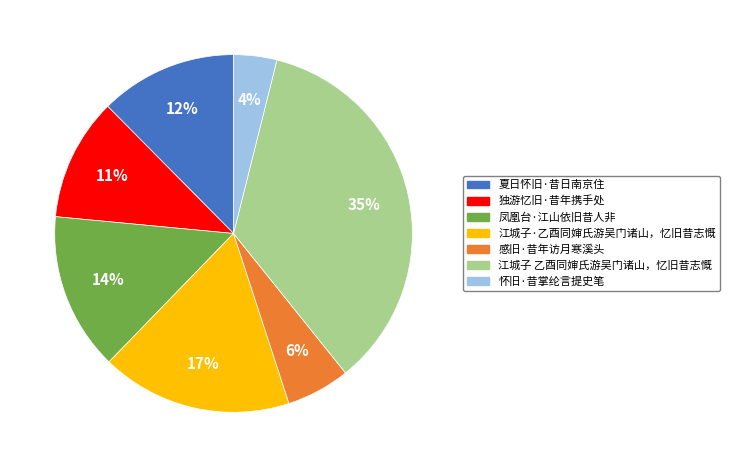

To the nearest percent, what is the average slice percentage?

14%